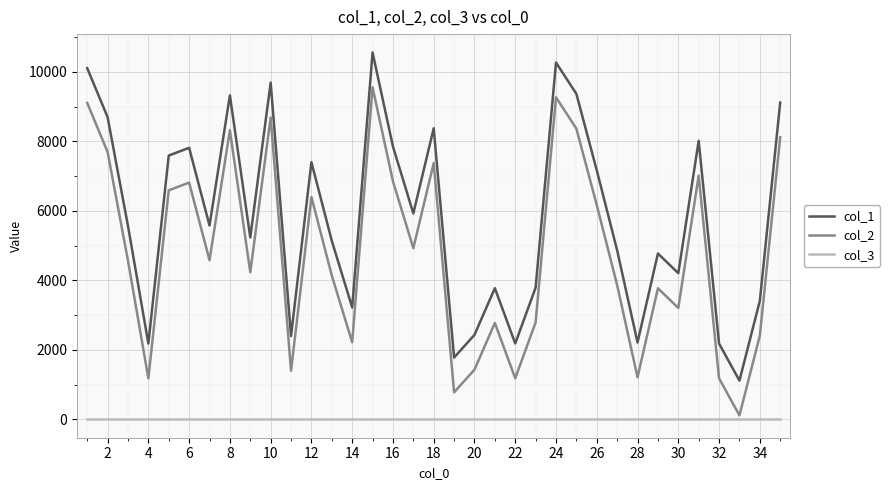

List the series in order of their peak value, highest first.

col_1, col_2, col_3